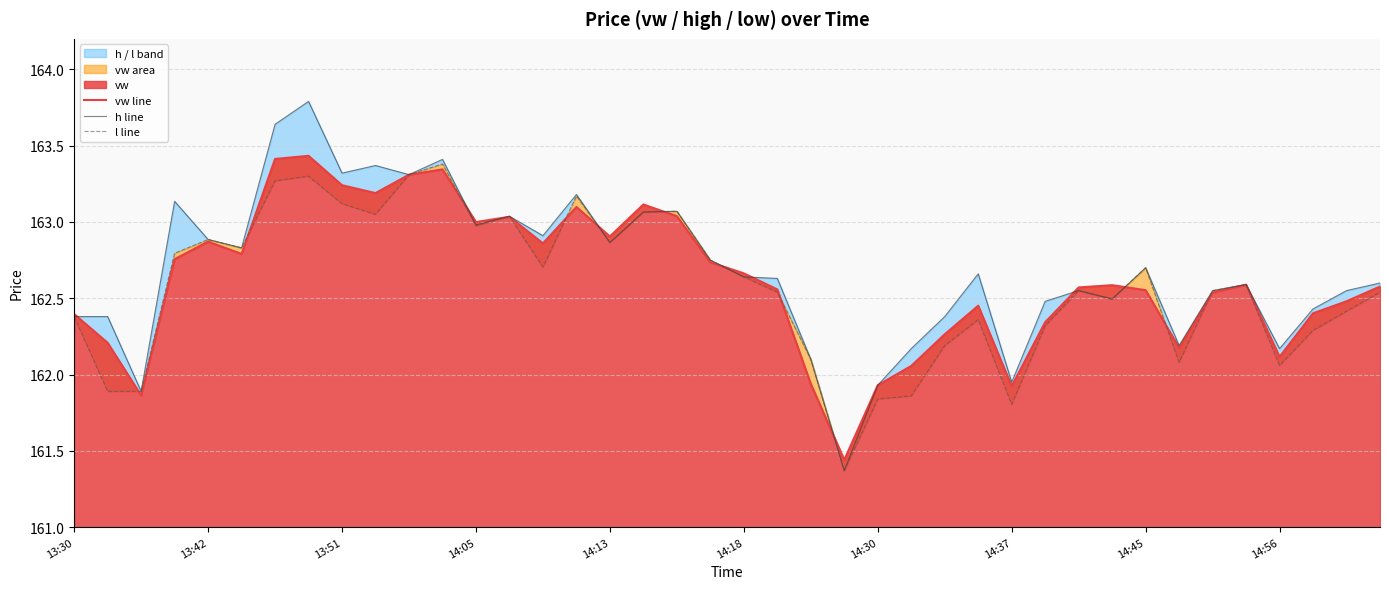

True or false: l line and h line cross at least once.

False